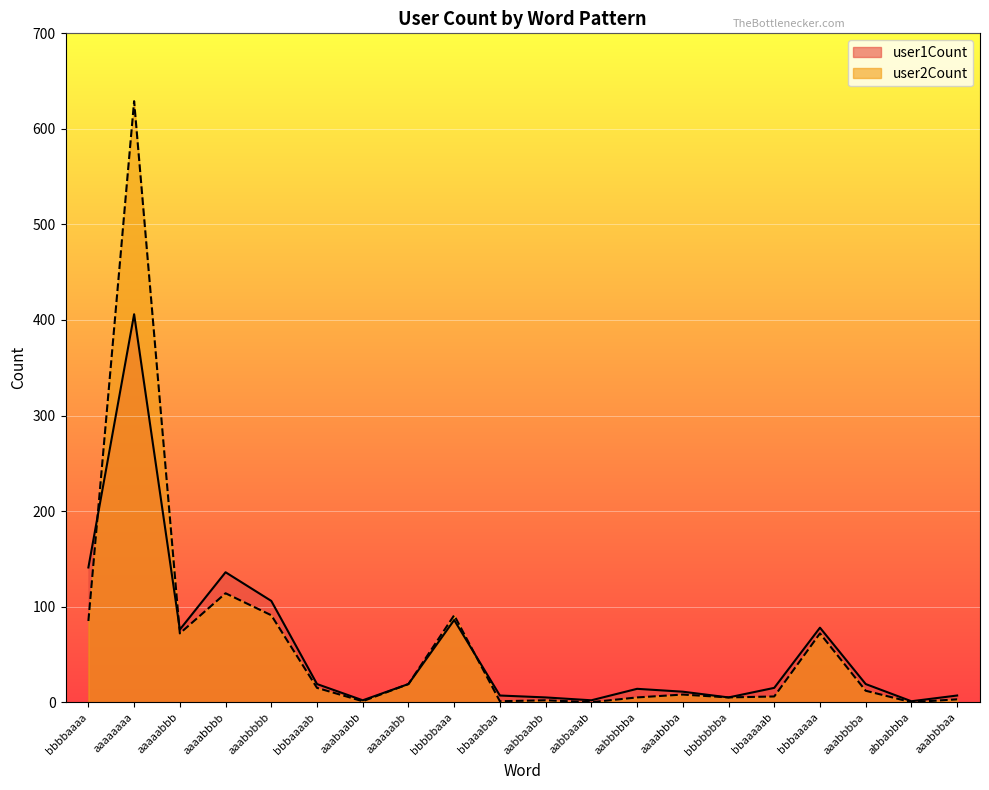

How many lines are shown in the chart?

2